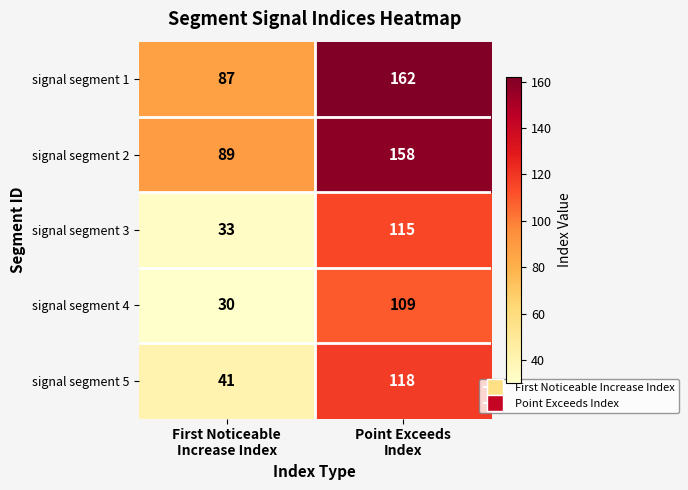

What is the sum of all signal segment 4 values?

139